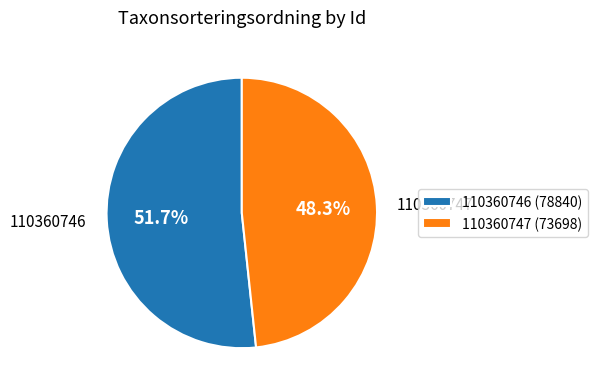

Between 110360746 and 110360747, which is larger?

110360746